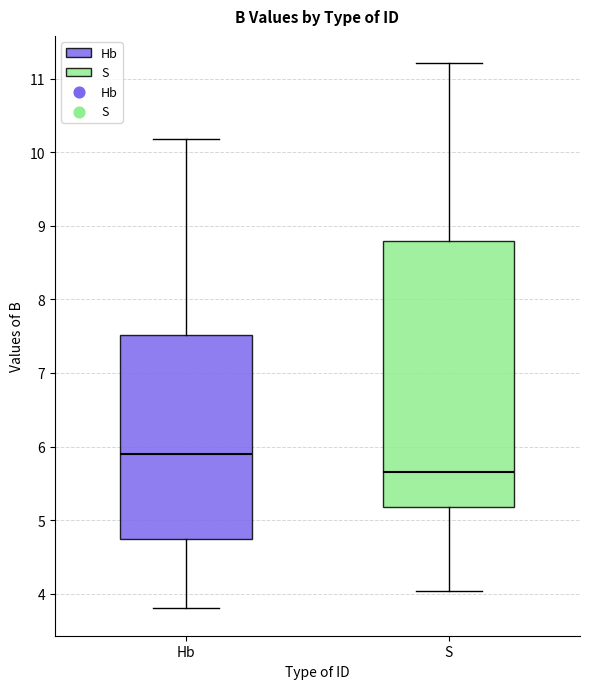

Reading left to right, read every box against the y-axis: the position of its median line, the range the box covers, and the ends of its whiskers. The values are not printed on the chart, so give them approximately, as read against the axis.

Hb: median 5.9, box 4.8 to 7.5, whiskers 3.8 to 10.2
S: median 5.7, box 5.2 to 8.8, whiskers 4.0 to 11.2